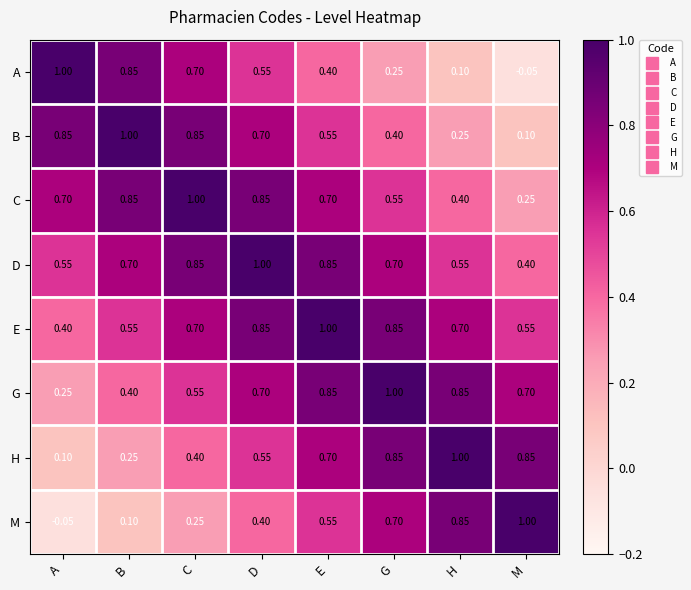

Rank the categories by A value from highest to lowest.

A, B, C, D, E, G, H, M